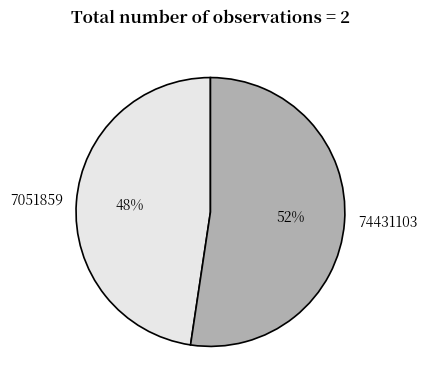

Combined, do 74431103 and 7051859 account for over 50%?

Yes